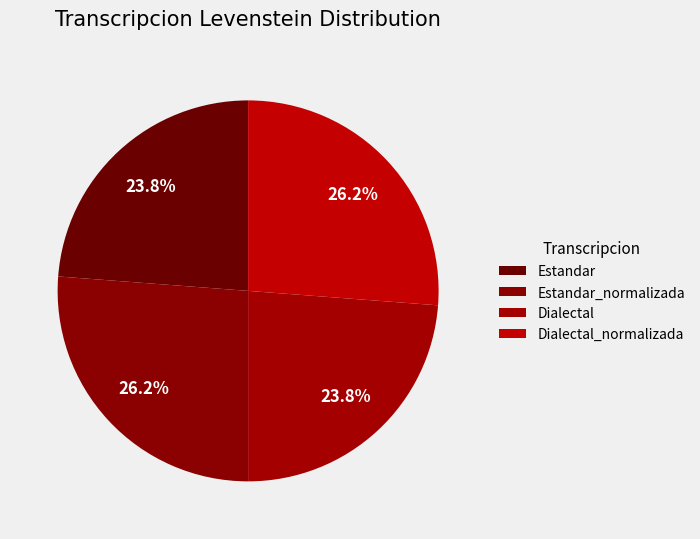

How much of the chart is everything except Dialectal?

76.2%